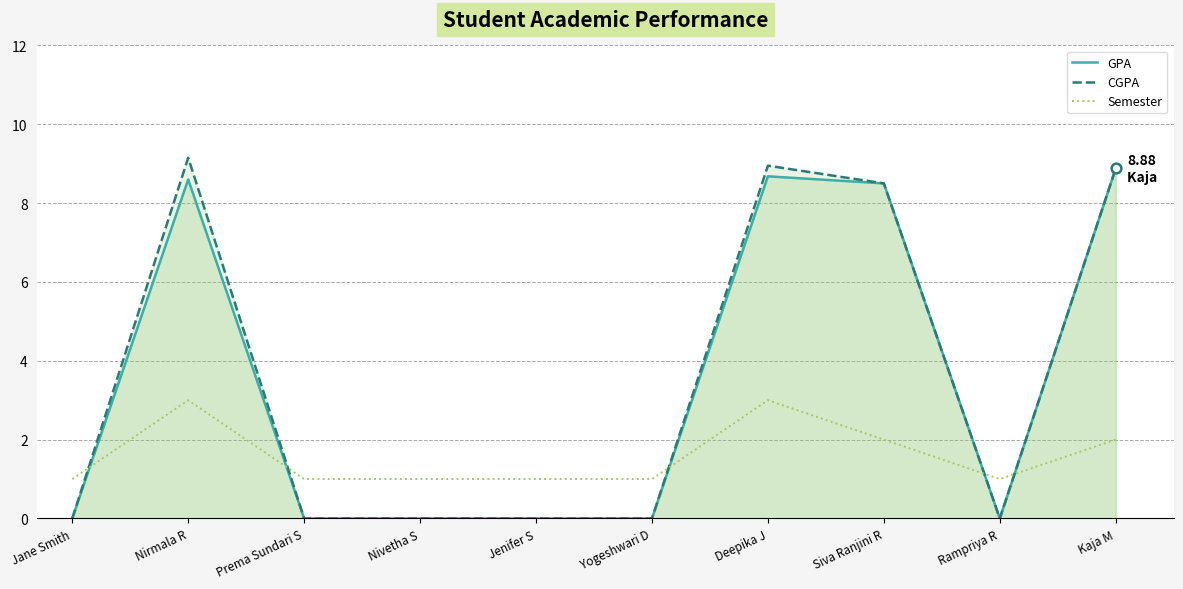

At which category is the sum across all series the highest?

Nirmala R